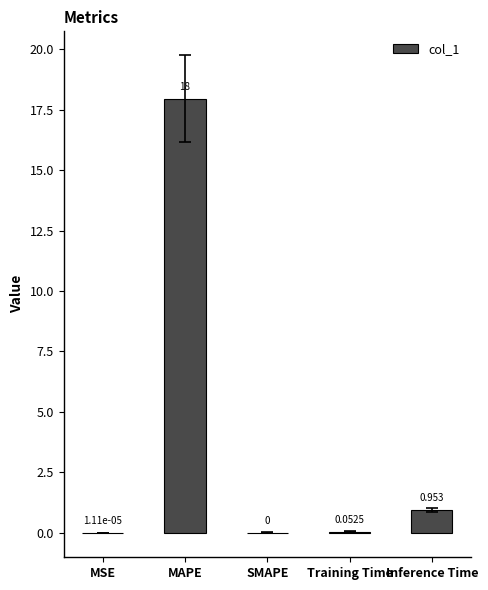

Where is the data nearest to the value 8?

Inference Time